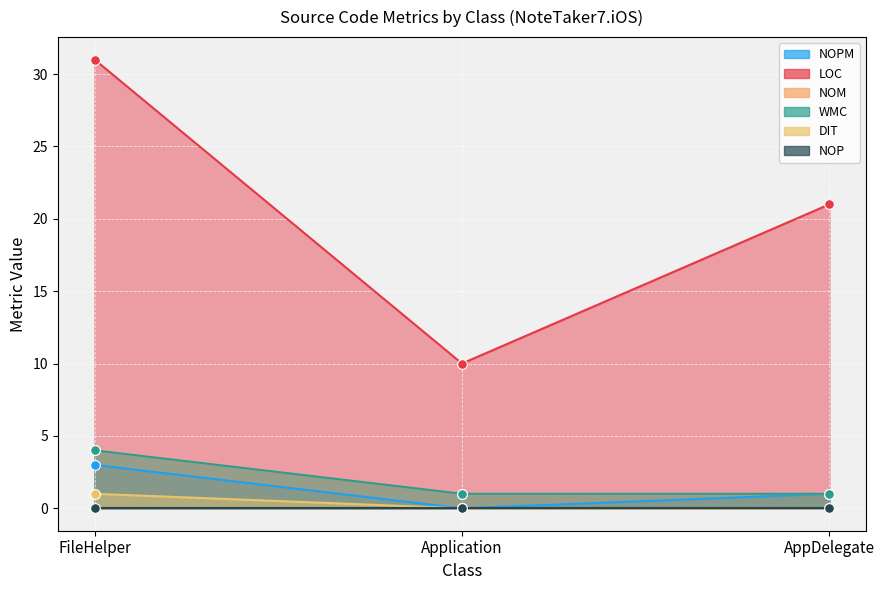

The NOM series shows 1 at Application. True or false?

True